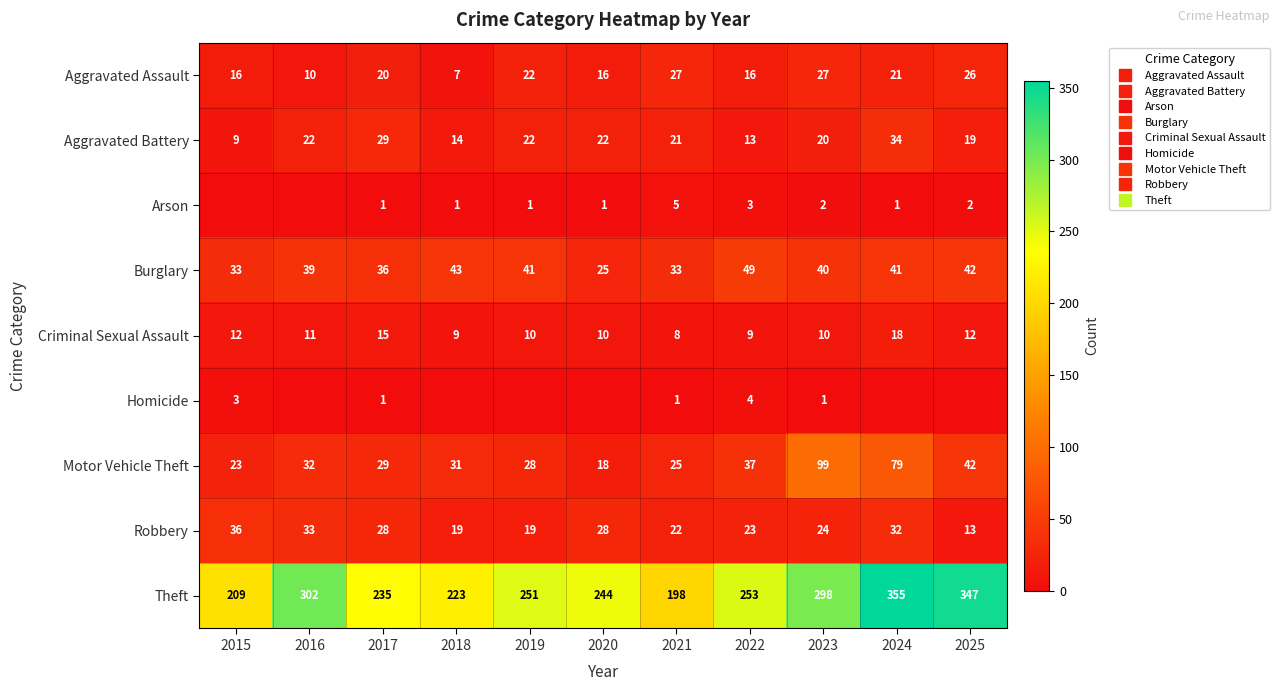

The Theft series shows 198 at 2021. True or false?

True